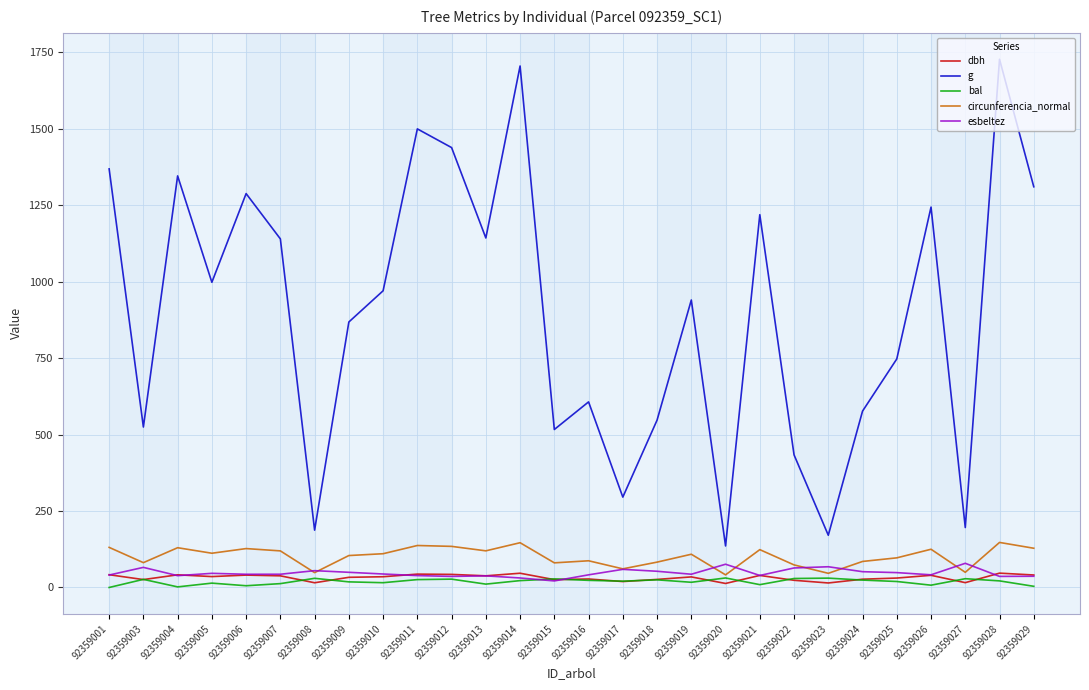

What is the difference between the highest and lowest values at 92359029?

1306.8